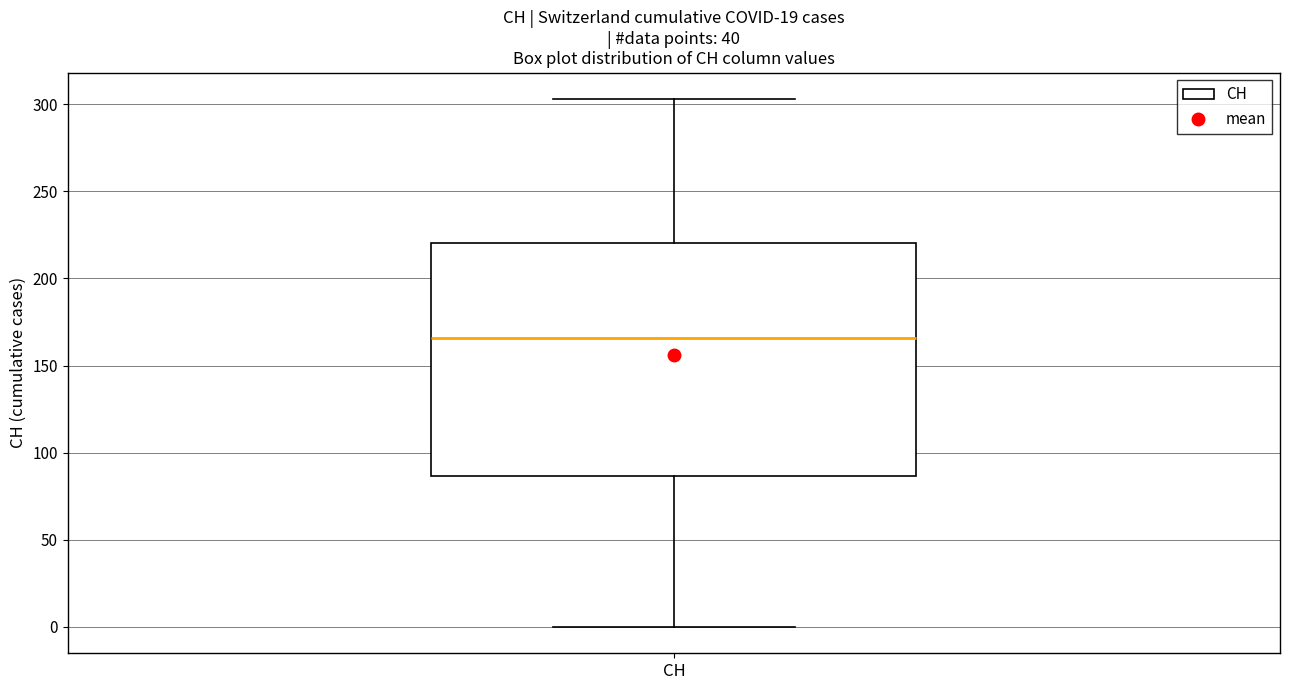

Read this box plot against the y-axis: the position of the median line, the range covered by the box, and the ends of both whiskers. The values are not printed on the chart, so give them approximately, as read against the axis.

median 165, box 85 to 220, whiskers 0 to 305